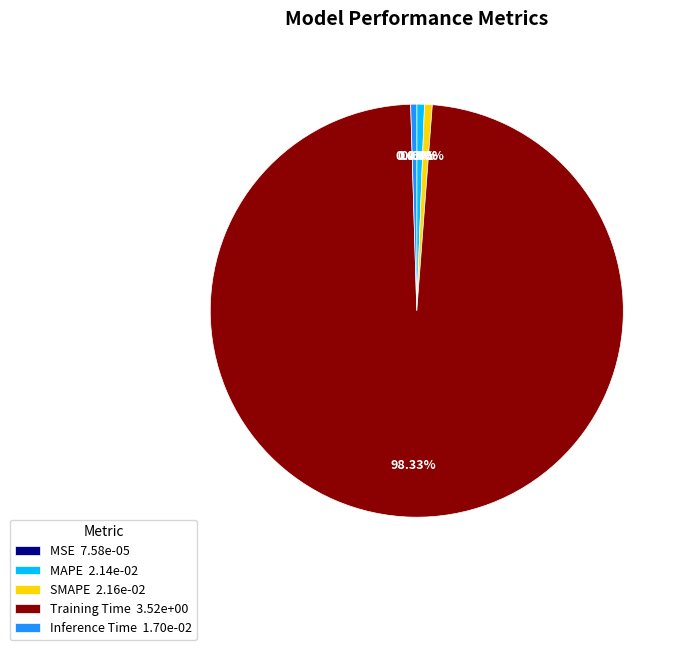

Is there any slice that represents more than half of the pie?

Yes